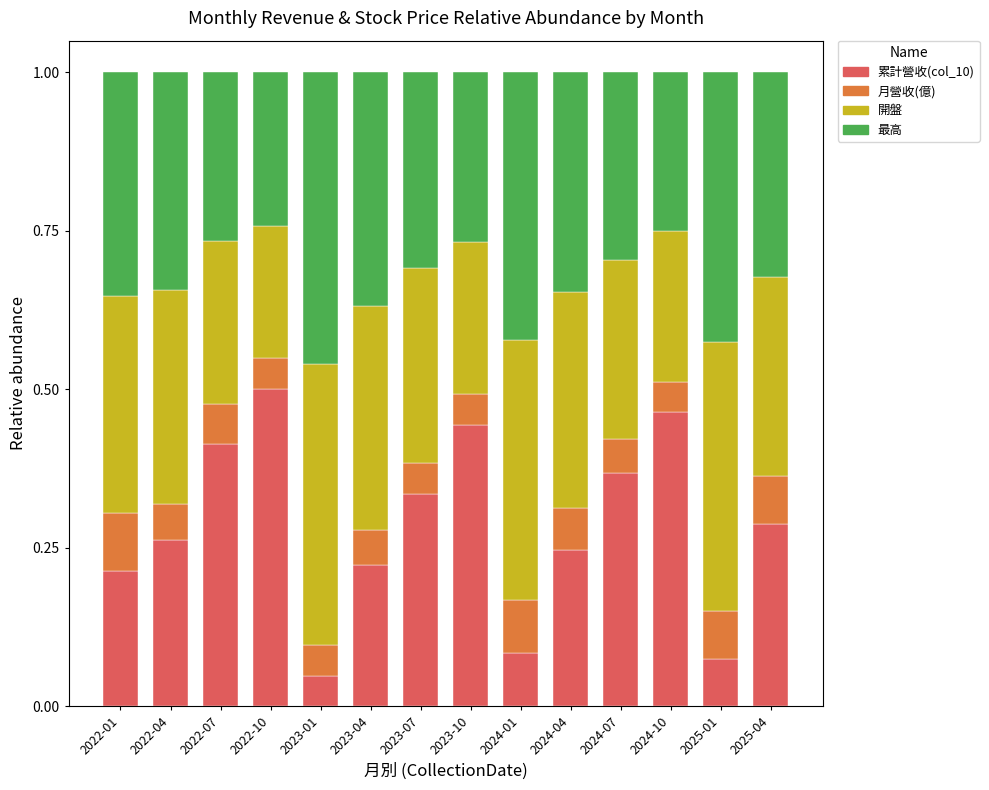

Is it true that 累計營收(col_10) equals 0.1 at 2025-01?

True